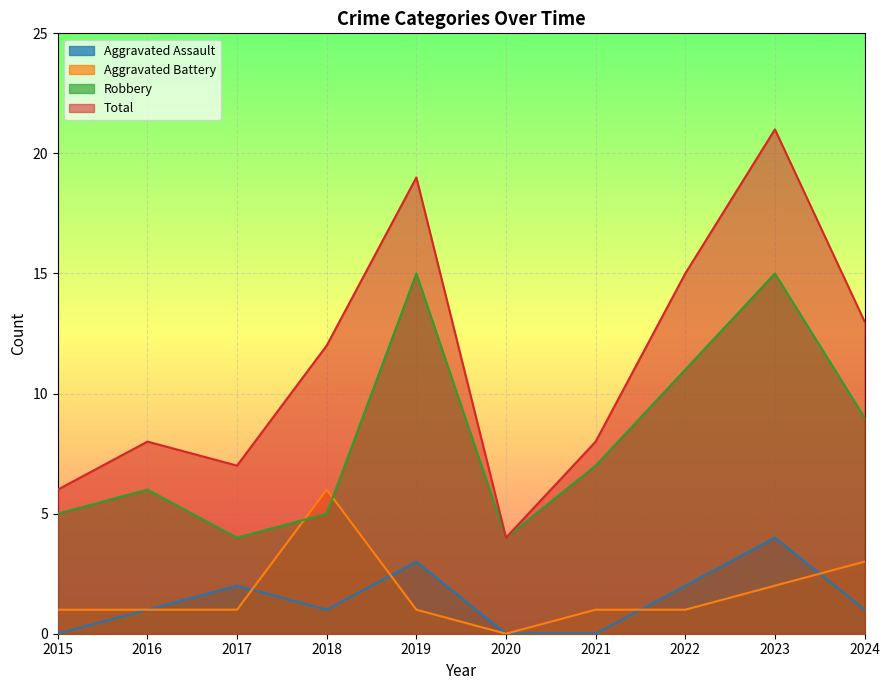

At which label does Total first exceed 12?

2019